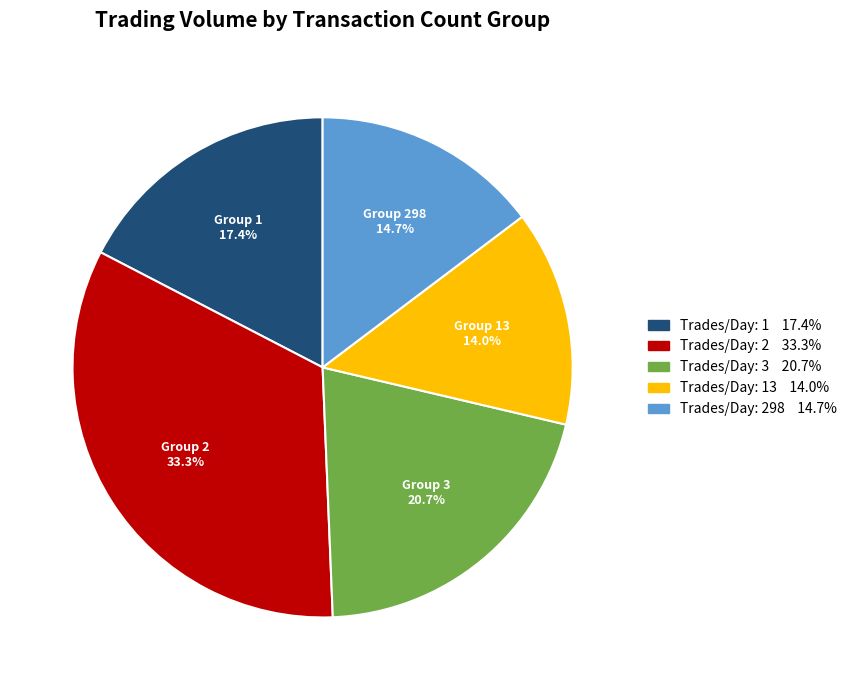

Is there a majority slice in this chart?

No